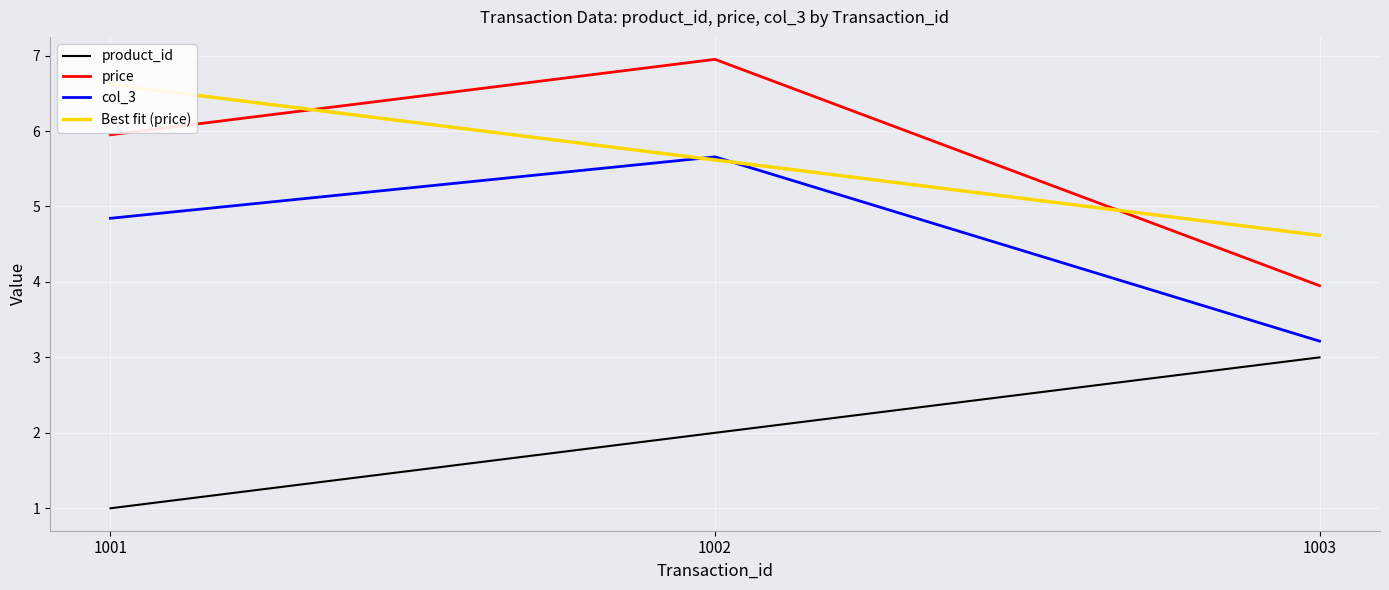

The price series shows 7.0 at 1002. True or false?

True